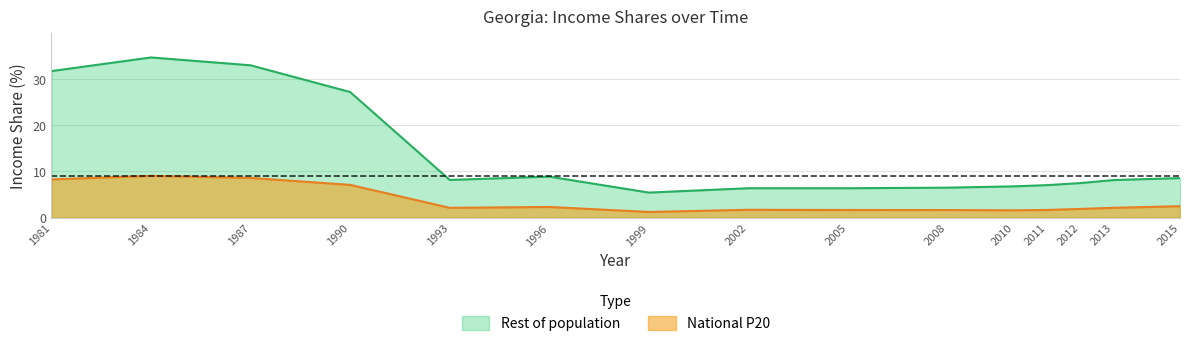

How many lines are shown in the chart?

2